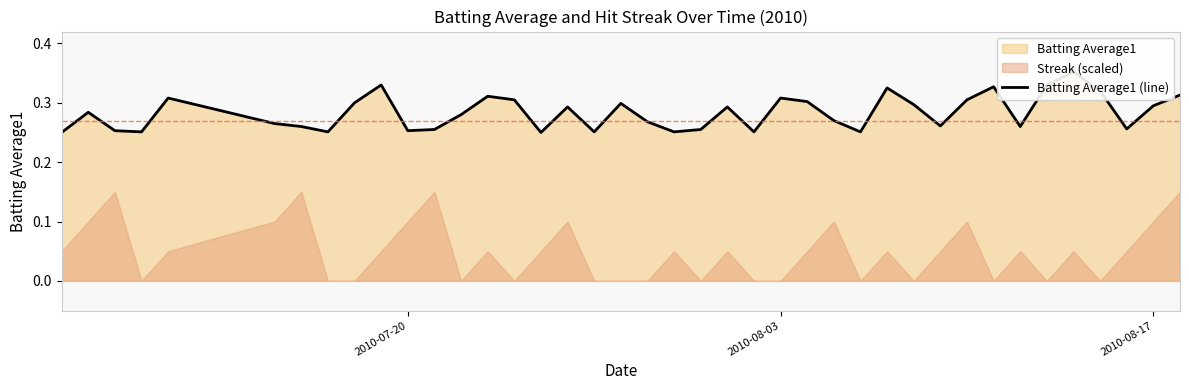

What is the difference between the maximum and minimum values?

0.1